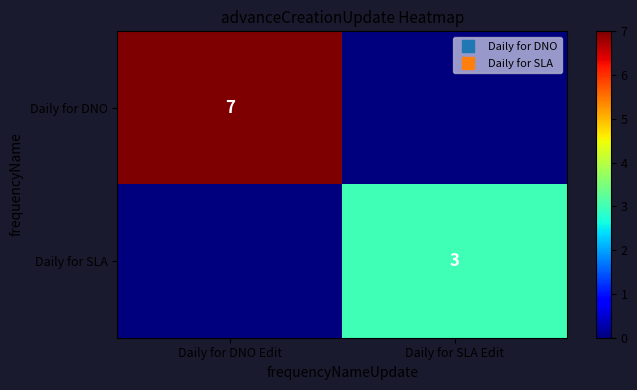

What is the average value of the row_1 series?

2